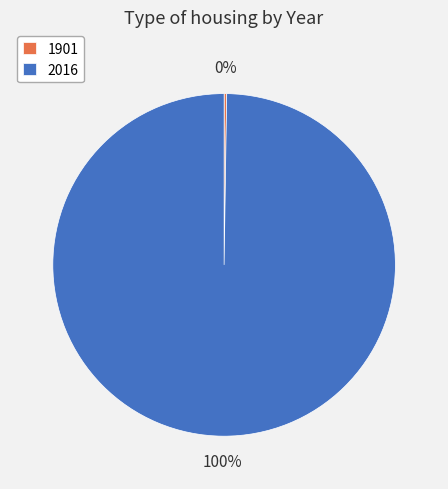

Which slice represents more than half of the pie?

2016